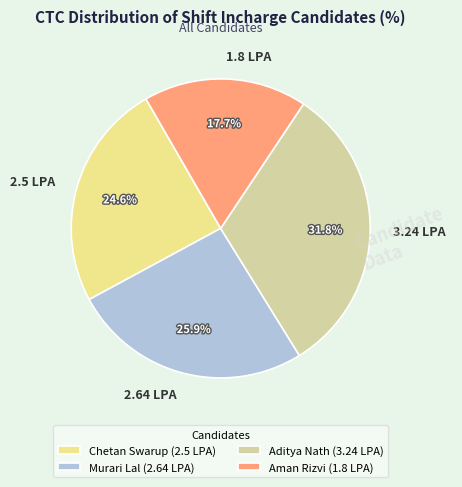

Which slice is the smallest?

Aman Rizvi